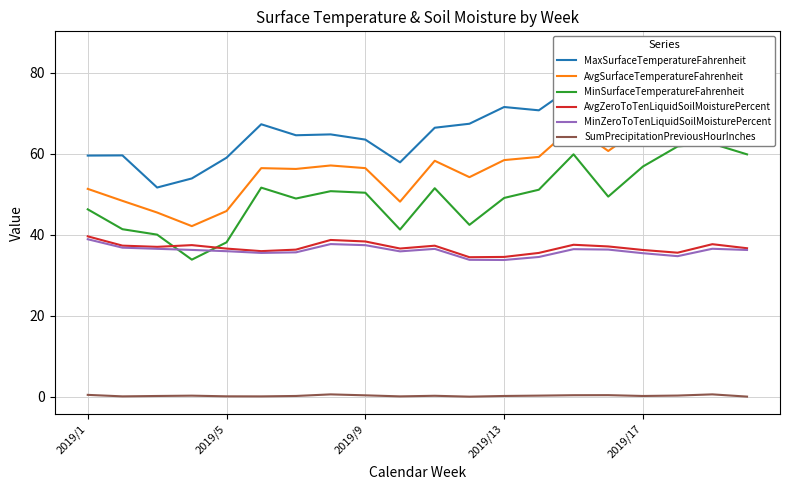

True or false: SumPrecipitationPreviousHourInches and AvgSurfaceTemperatureFahrenheit cross at least once.

False